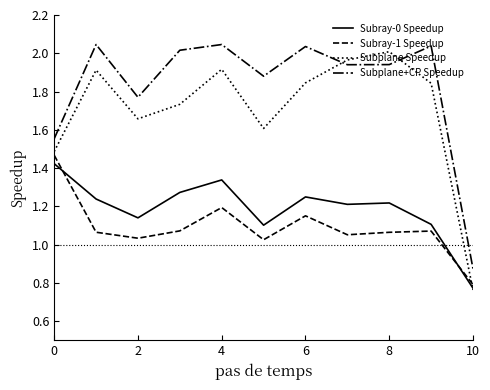

True or false: Subray-1 Speedup and Subplane+CP Speedup cross at least once.

False